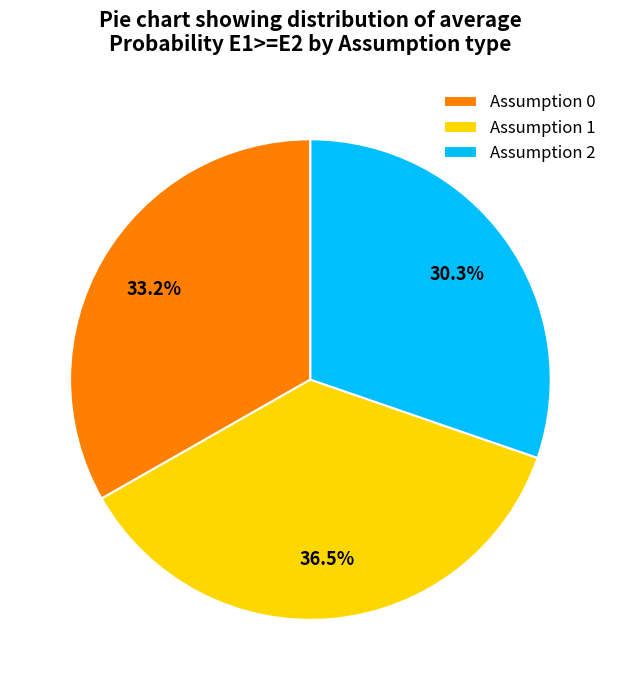

To the nearest percent, what percentage of the pie is Assumption 0?

34%